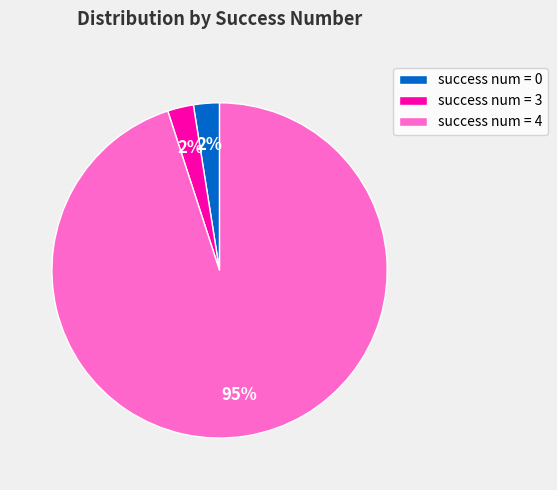

Does success num = 3 represent more than half of the total?

No